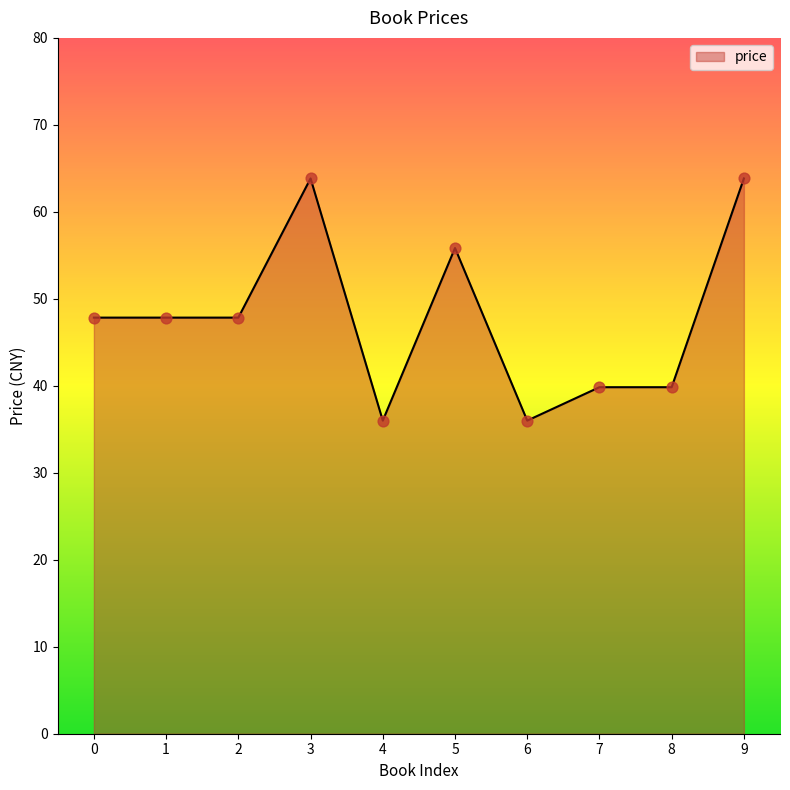

Between 9 and 4, which is larger?

9